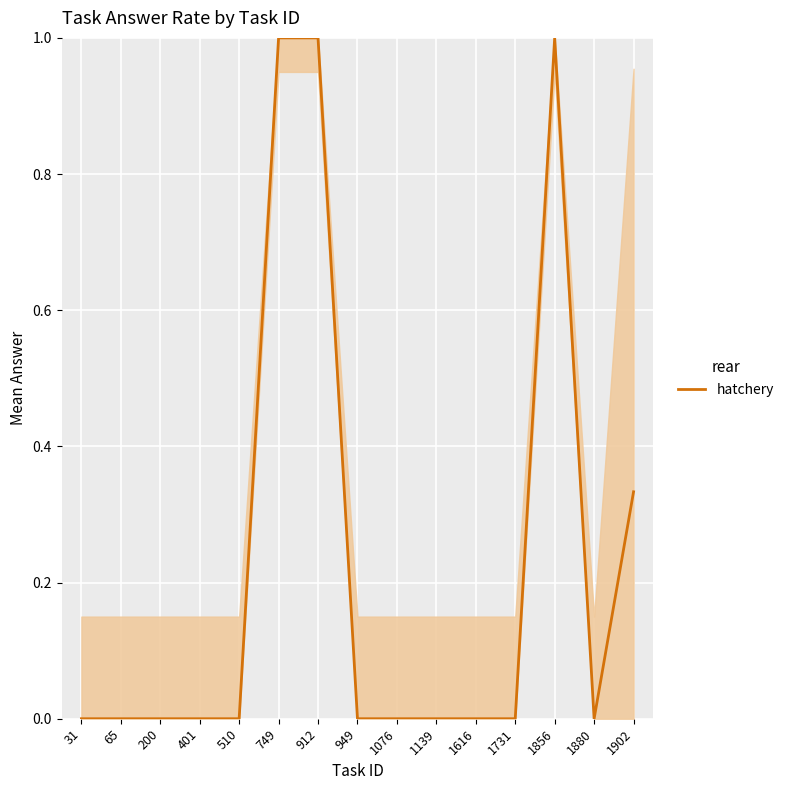

What is the greatest value displayed?

1.0